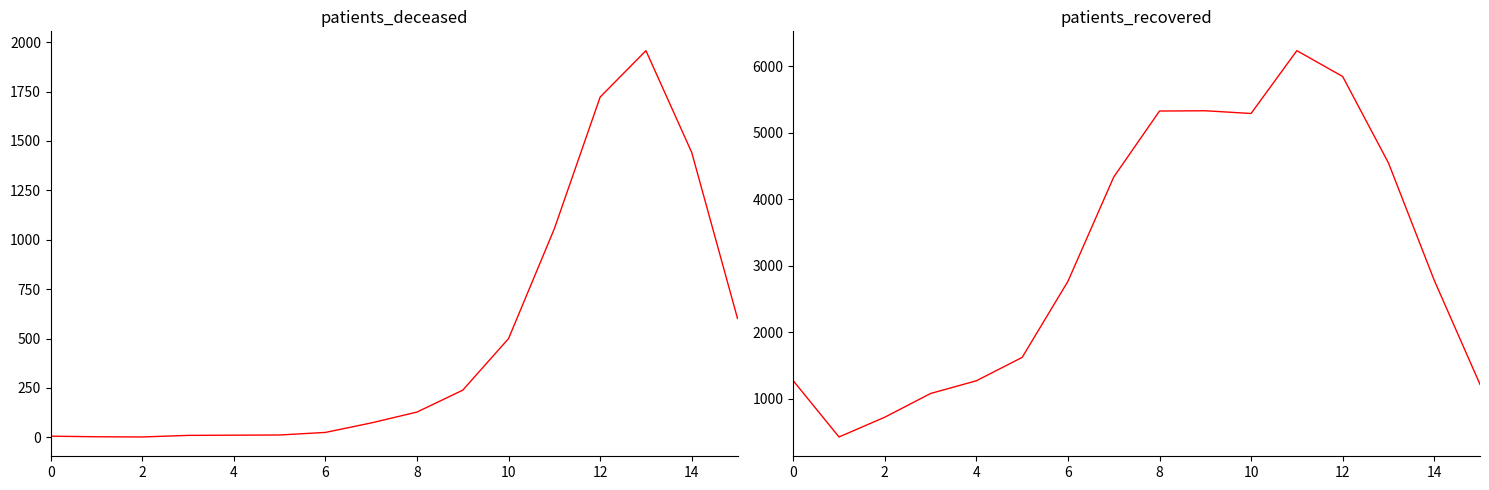

What are all the series names shown in the legend?

patients_deceased, patients_recovered